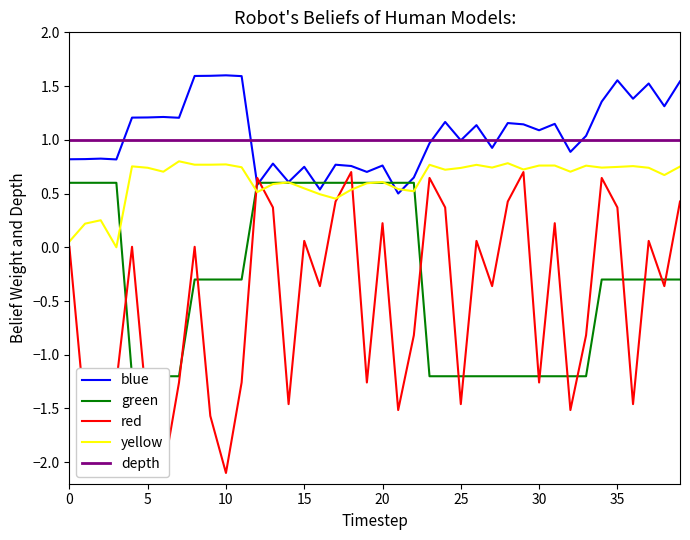

True or false: yellow and depth cross at least once.

False